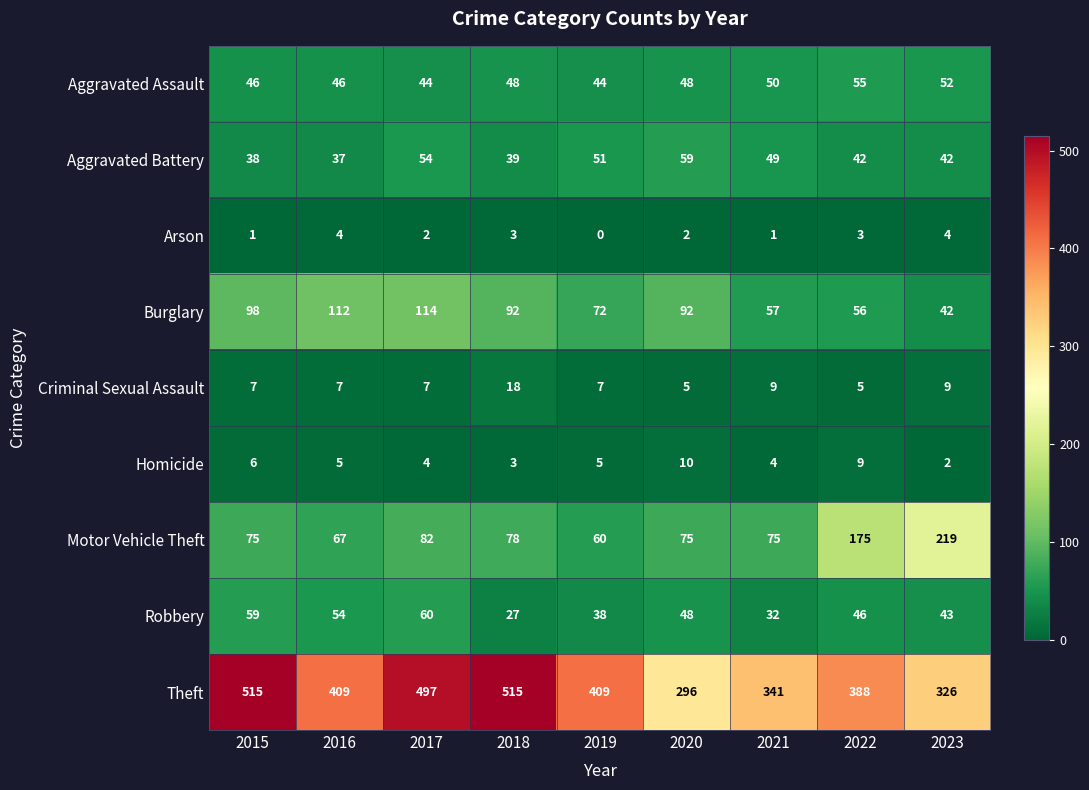

Which series changed the most between 2015 and 2019?

Theft